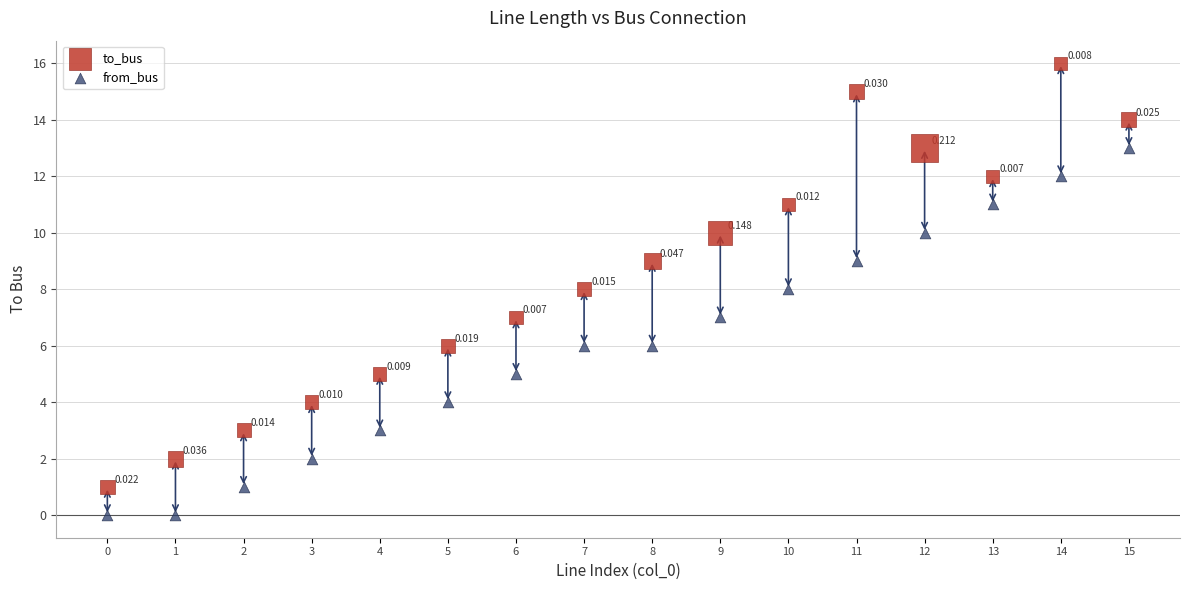

Which series contains the lowest Y value?

from_bus